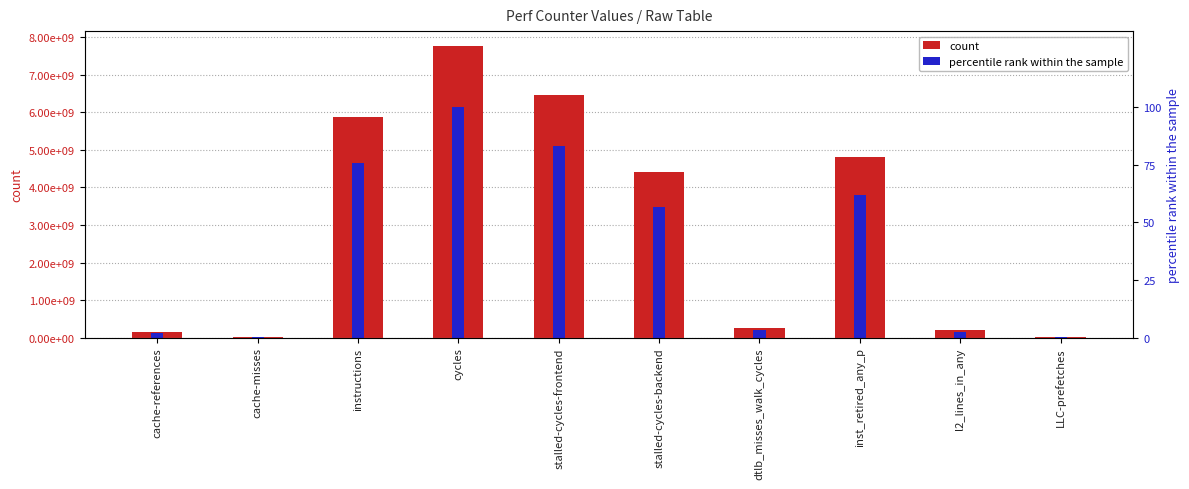

What is the value of the percentile rank within the sample bar at the 3rd from the left?

75.7